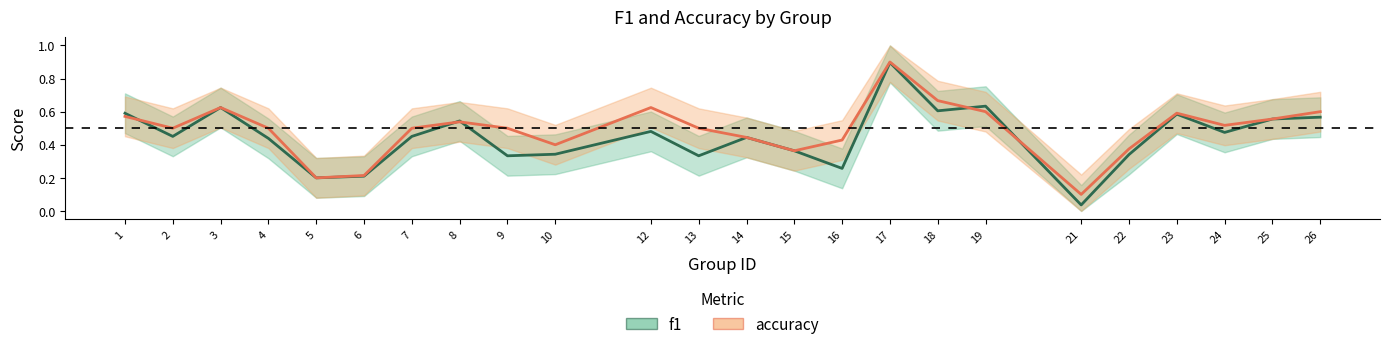

What is the sum of the accuracy values at 12 and 21?

0.7